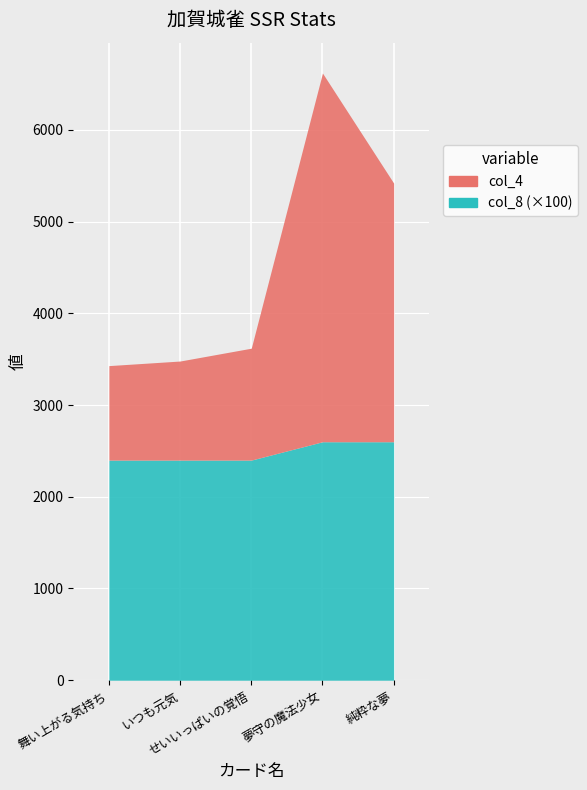

Rank the series at 純粋な夢 from lowest to highest value.

col_8, col_4